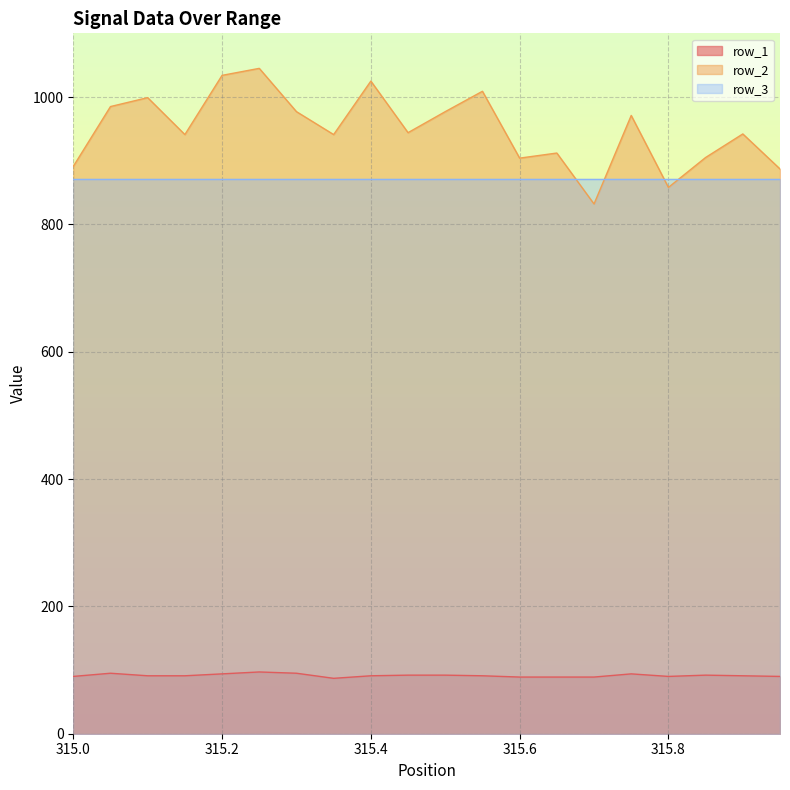

True or false: row_3 and row_1 intersect in this chart.

False